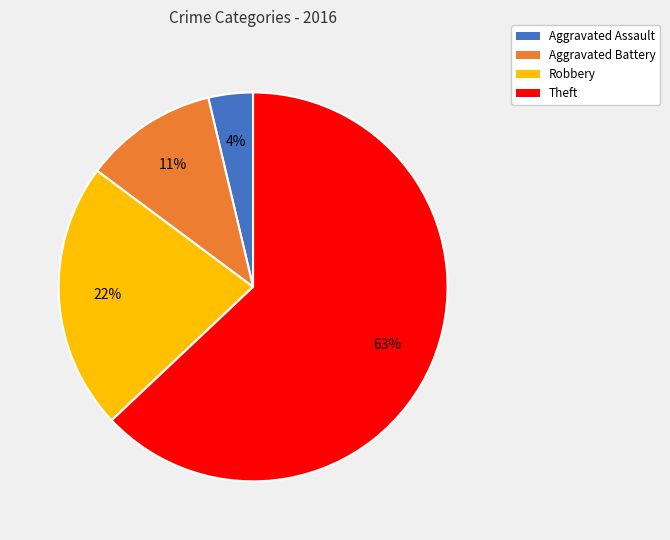

To the nearest percent, what is the difference between the largest and smallest slice percentages?

59%